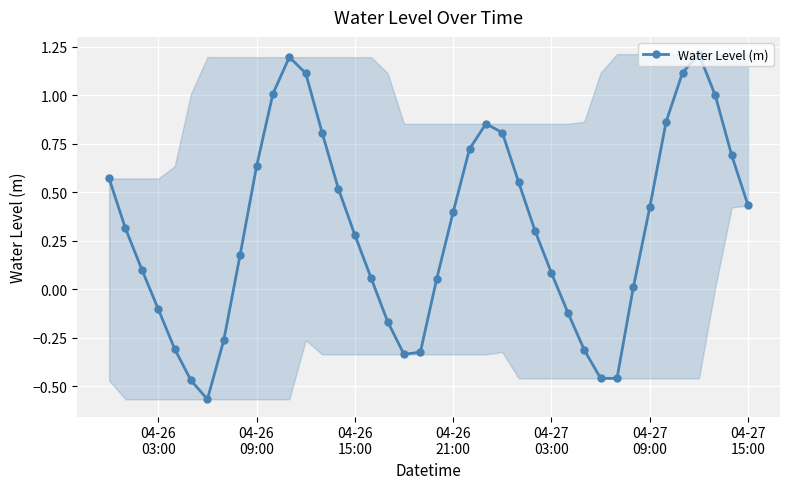

How many points are higher than both their immediate neighbors (excluding endpoints)?

3